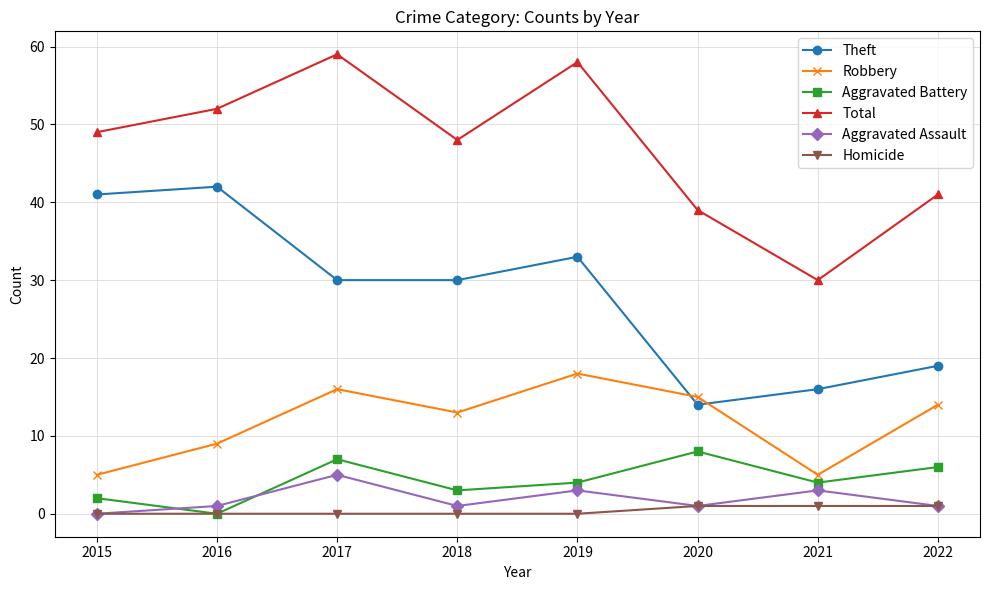

What is the value of the Theft point at the 5th from the left?

33